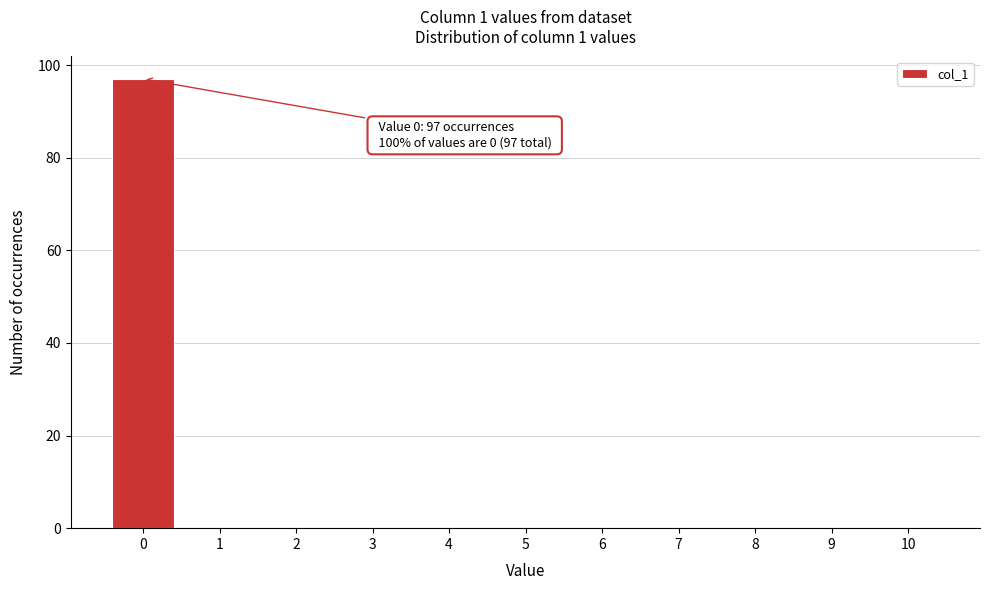

Over which range of the x-axis is the bar tallest?

-0.5 to 0.5